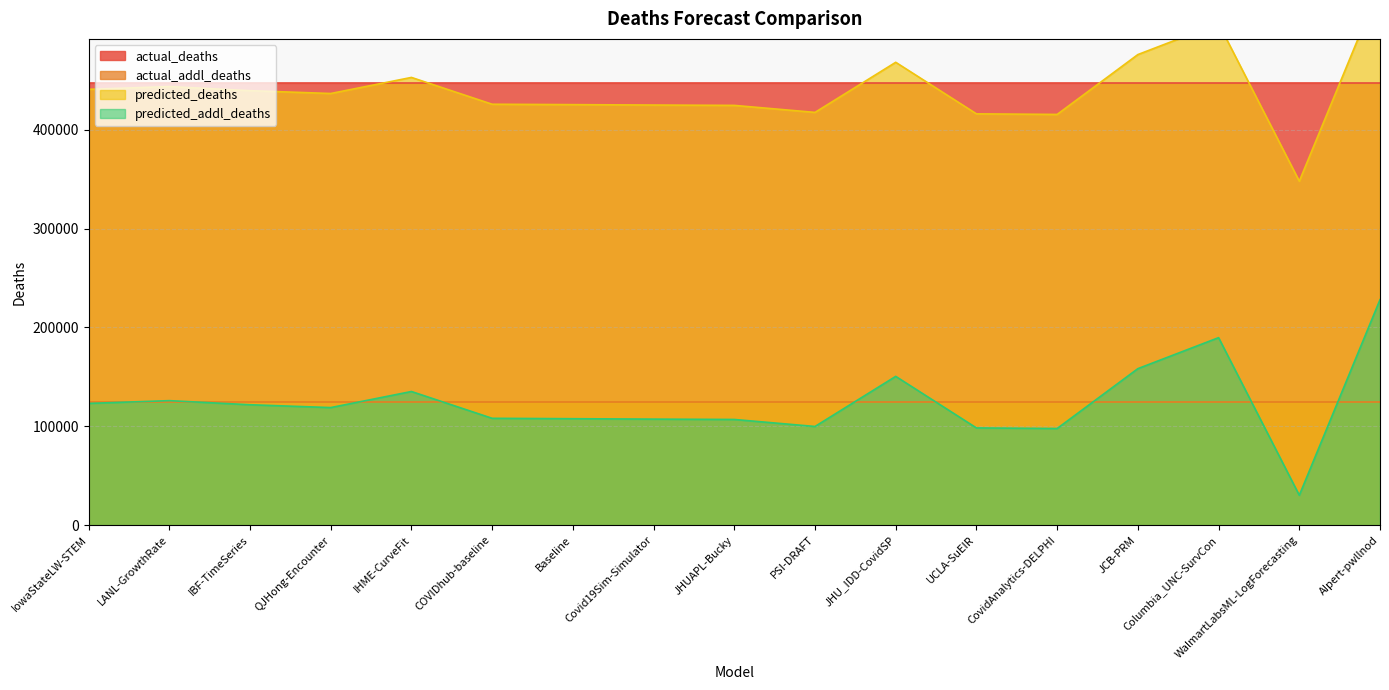

What is the lowest value of the predicted_addl_deaths series?

30202.4